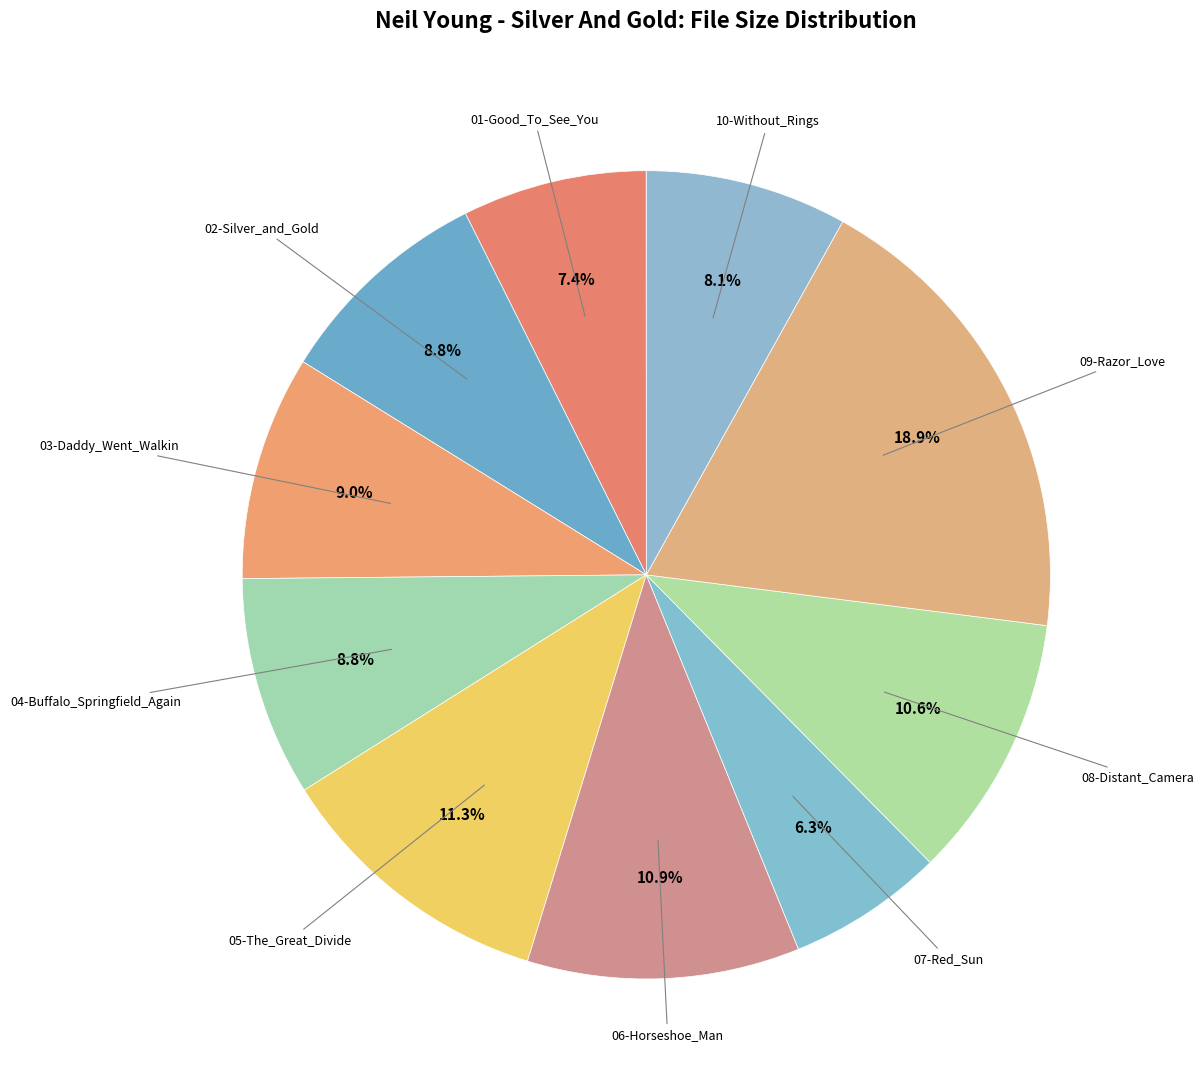

How many segments does this pie chart have?

13